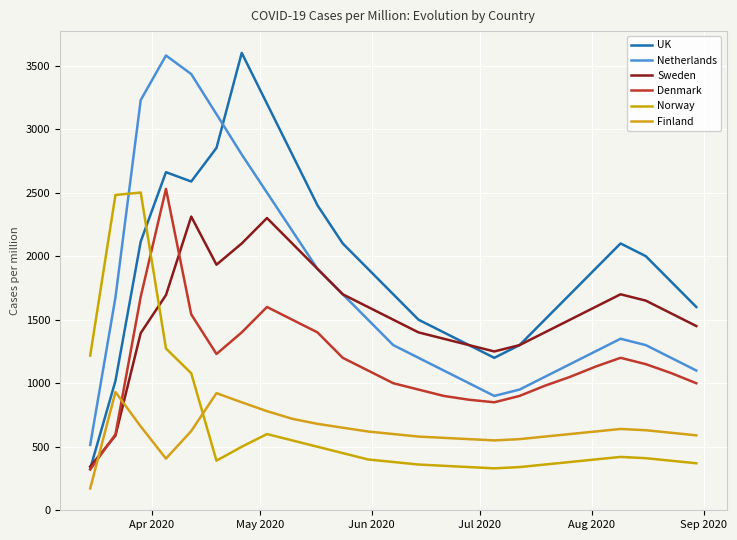

How many lines are shown in the chart?

6